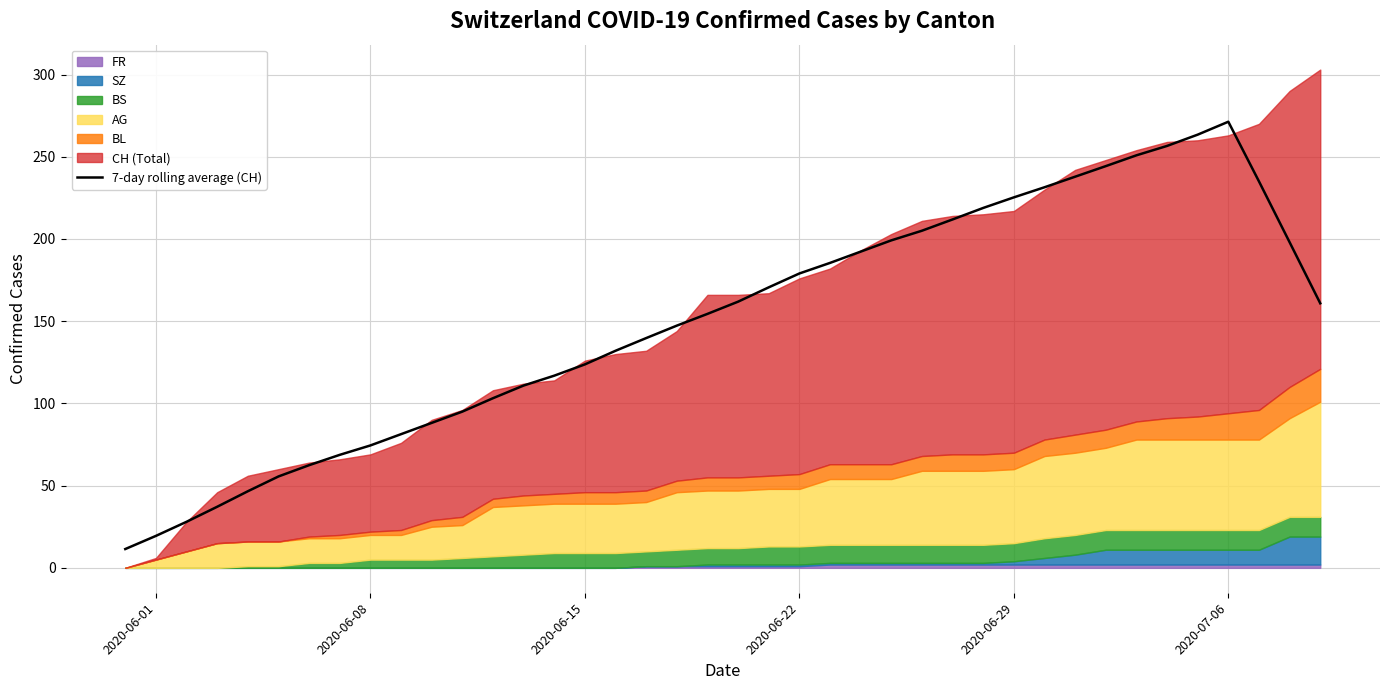

The value of 7-day rolling average (CH) at 2020-06-22 is 312.9. True or false?

False